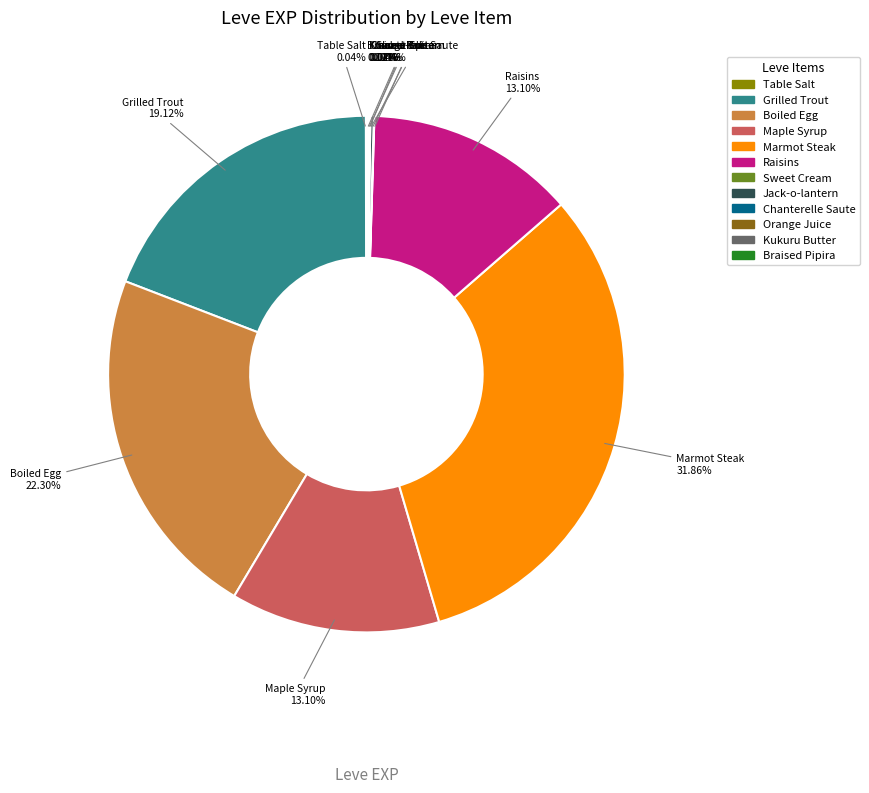

Which has a higher value, Maple Syrup or Marmot Steak?

Marmot Steak